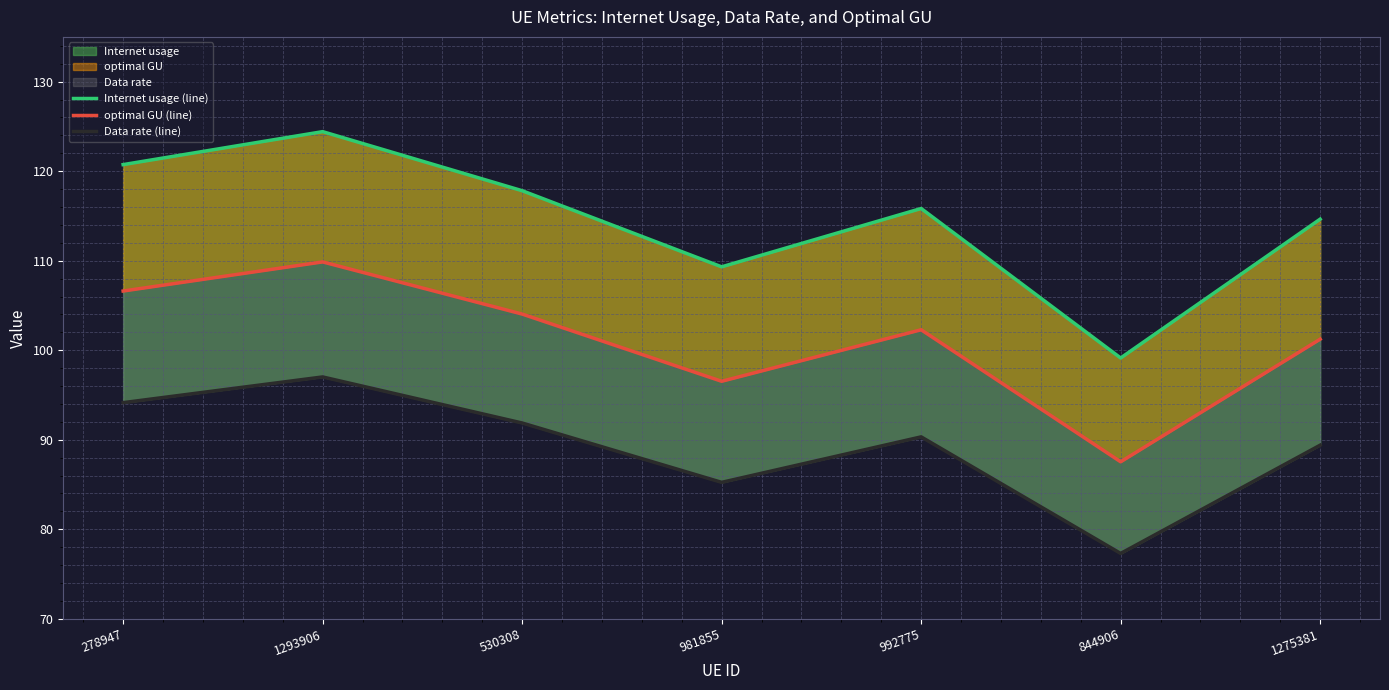

What is the difference between the optimal GU (line) values at 530308 and 278947?

2.6